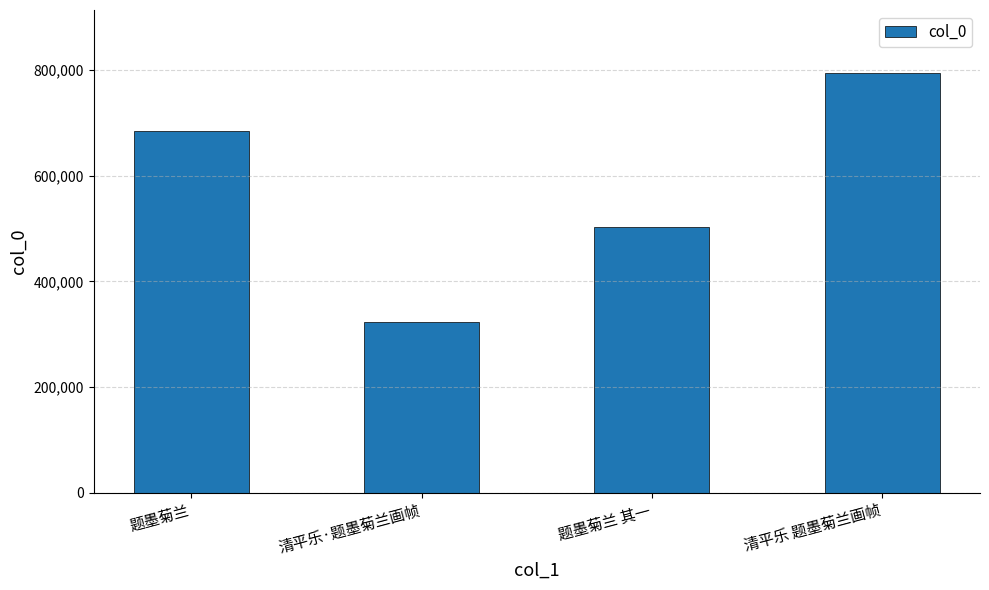

The value at 清平乐 题墨菊兰画帧 is 794621. True or false?

True